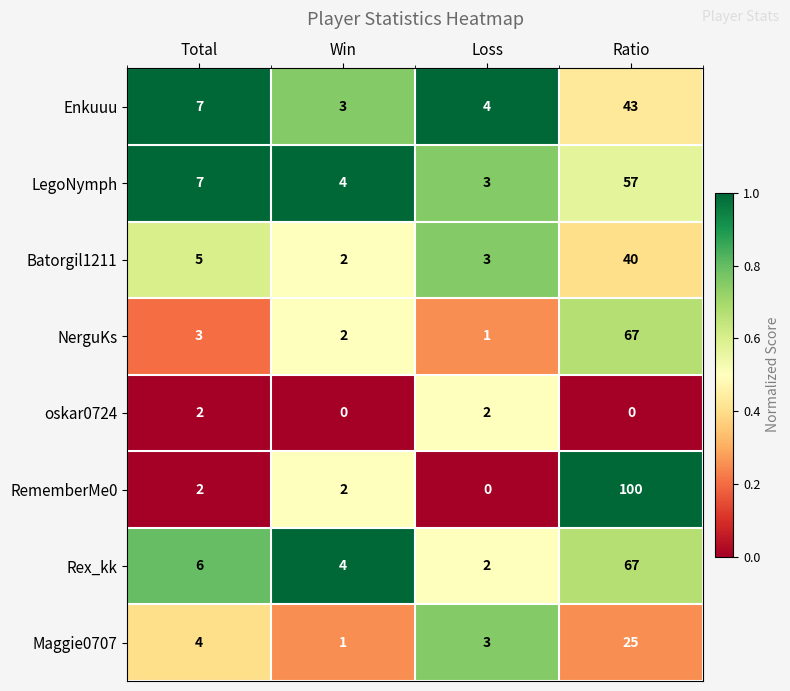

Rank the categories by Enkuuu value from lowest to highest.

Win, Loss, Total, Ratio